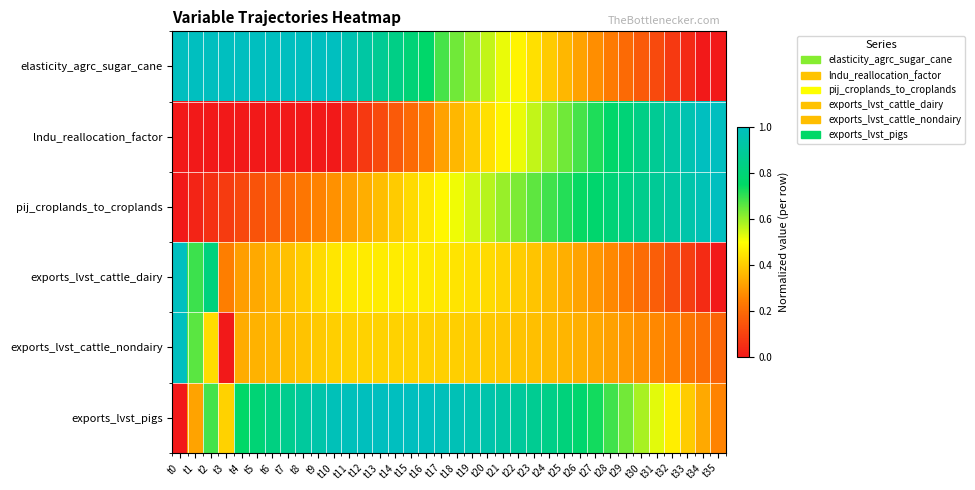

At t3, list the series in order from largest to smallest.

elasticity_agrc_sugar_cane, exports_lvst_pigs, exports_lvst_cattle_dairy, pij_croplands_to_croplands, lndu_reallocation_factor, exports_lvst_cattle_nondairy